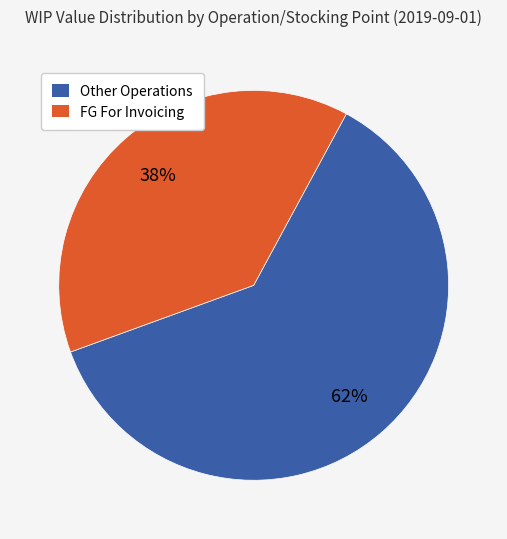

To the nearest percent, what is the average slice percentage?

50%